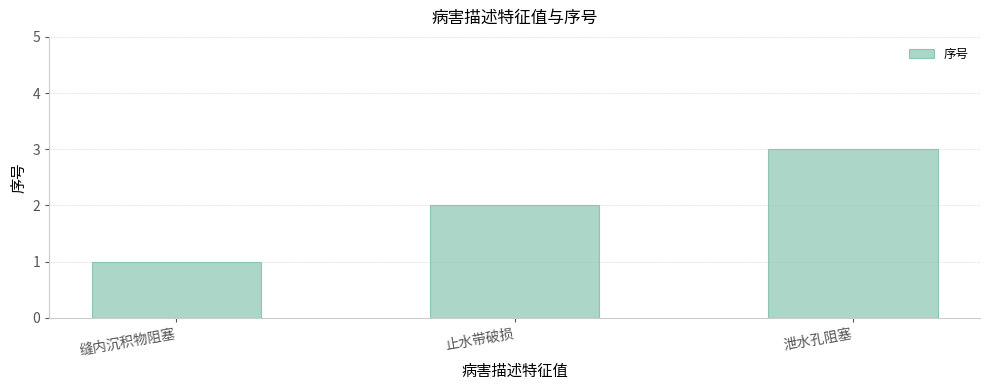

What value does the data have at 泄水孔阻塞?

3